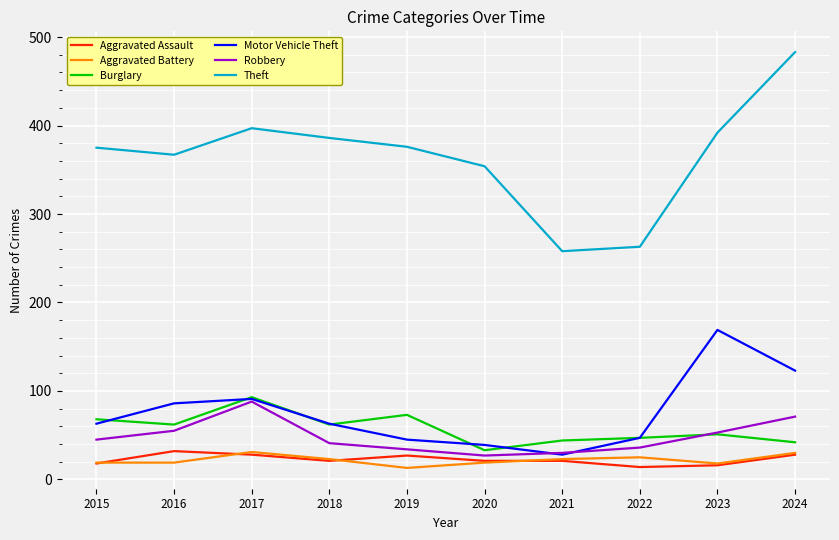

What are all the series names shown in the legend?

Aggravated Assault, Aggravated Battery, Burglary, Motor Vehicle Theft, Robbery, Theft